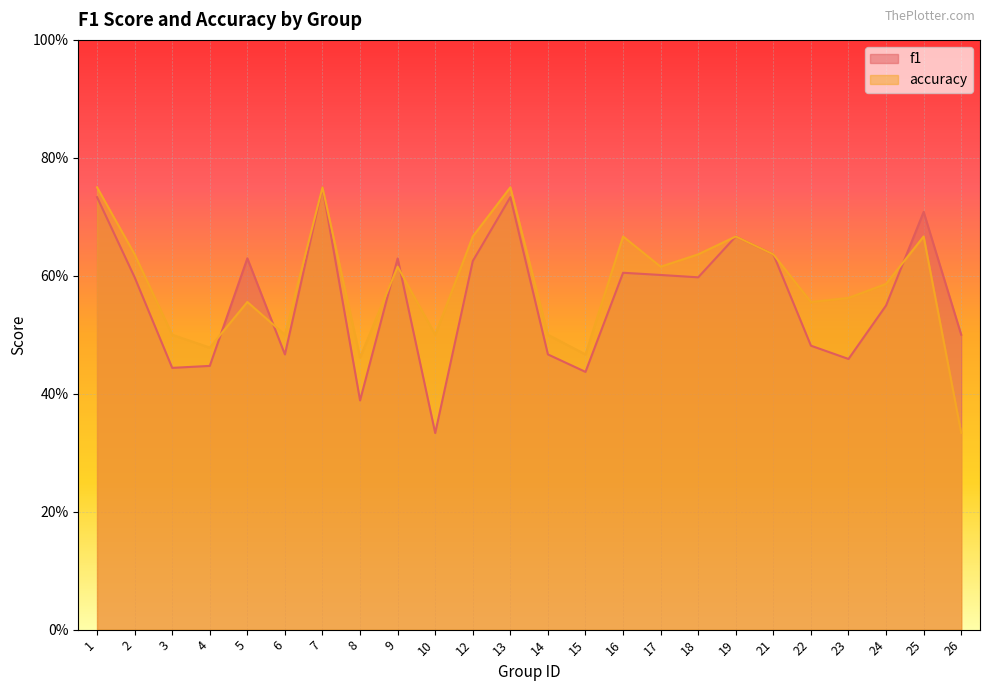

Which category has the lowest value across all series?

10